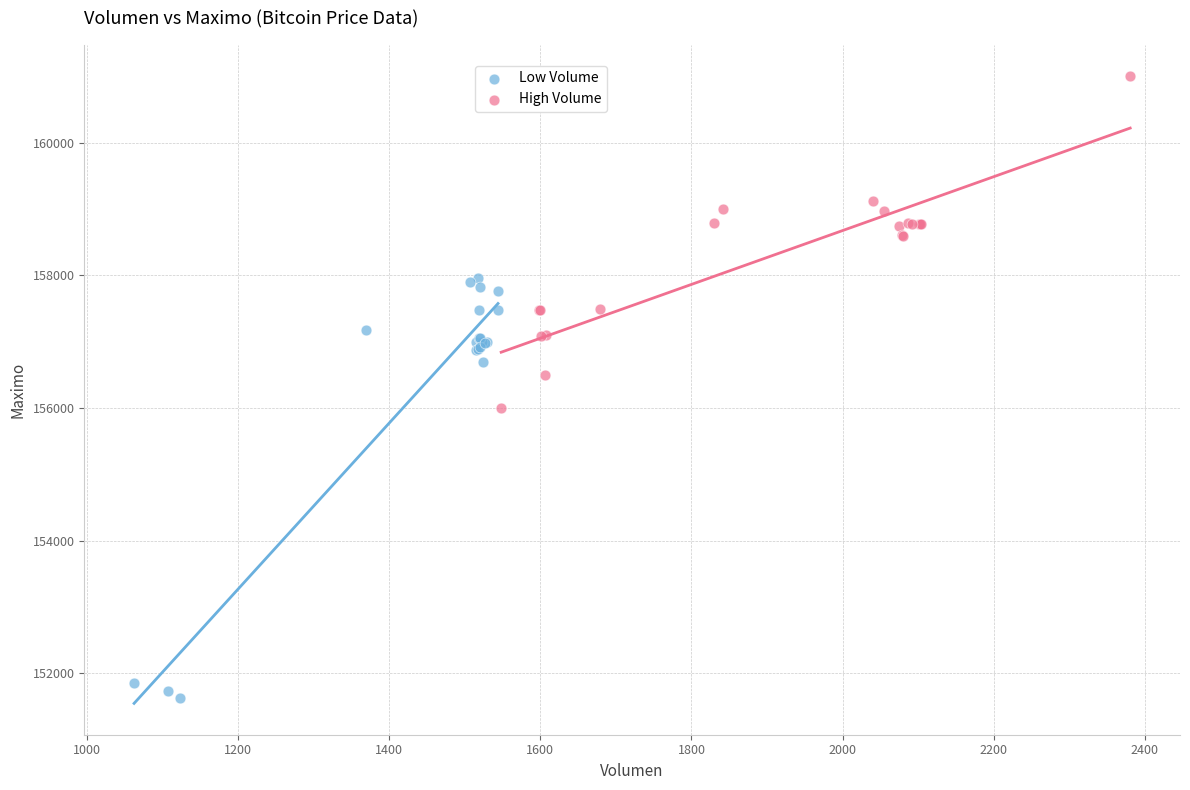

Which series reaches the maximum Y coordinate?

High Volume